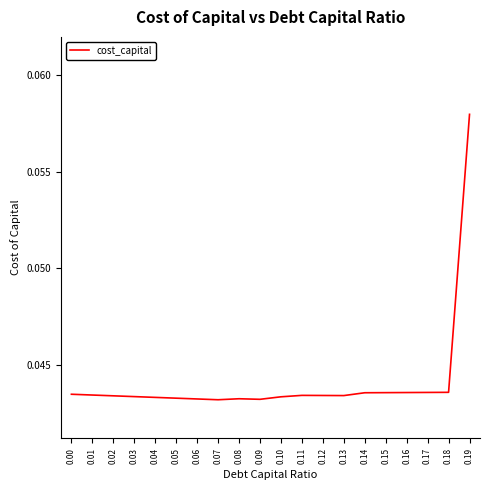

What is the sum of all values?

0.9